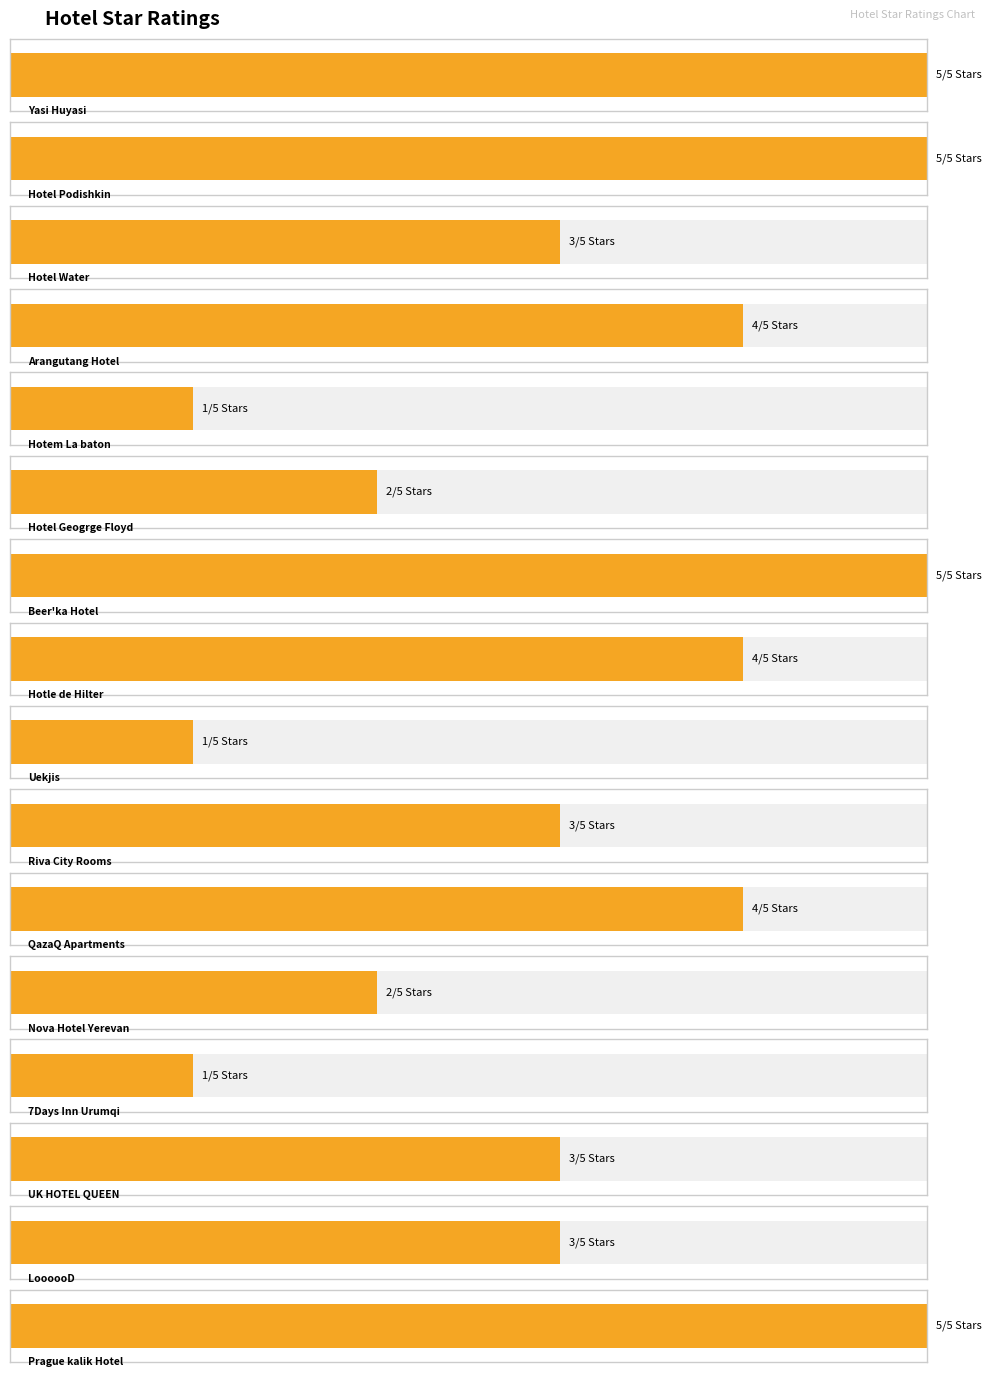

Approximately how many times larger is the value at UK HOTEL QUEEN compared to 7Days Inn Urumqi?

3.0